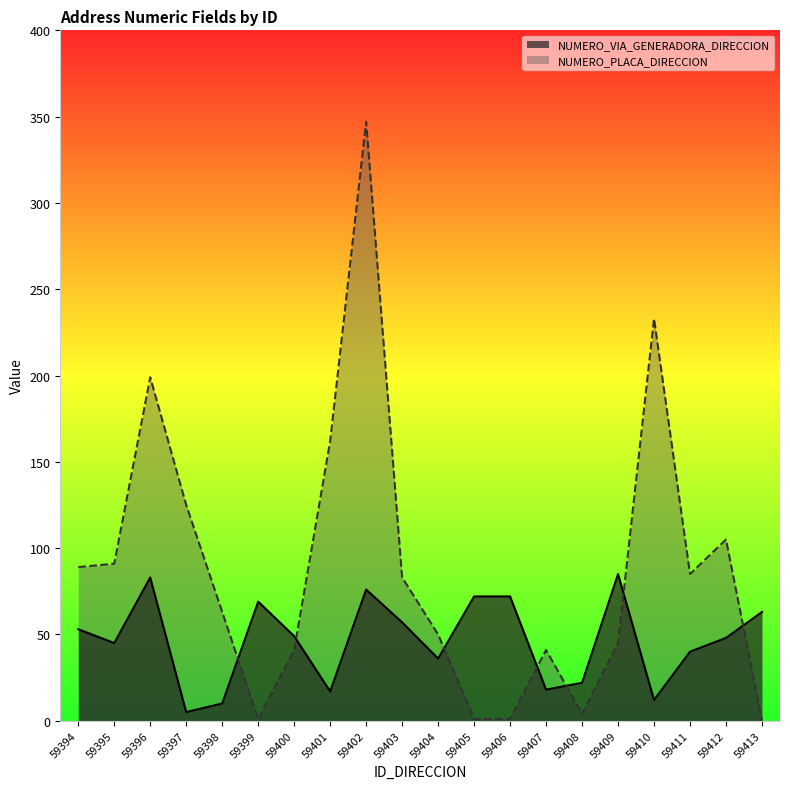

The NUMERO_VIA_GENERADORA_DIRECCION series shows 40 at 59411. True or false?

True